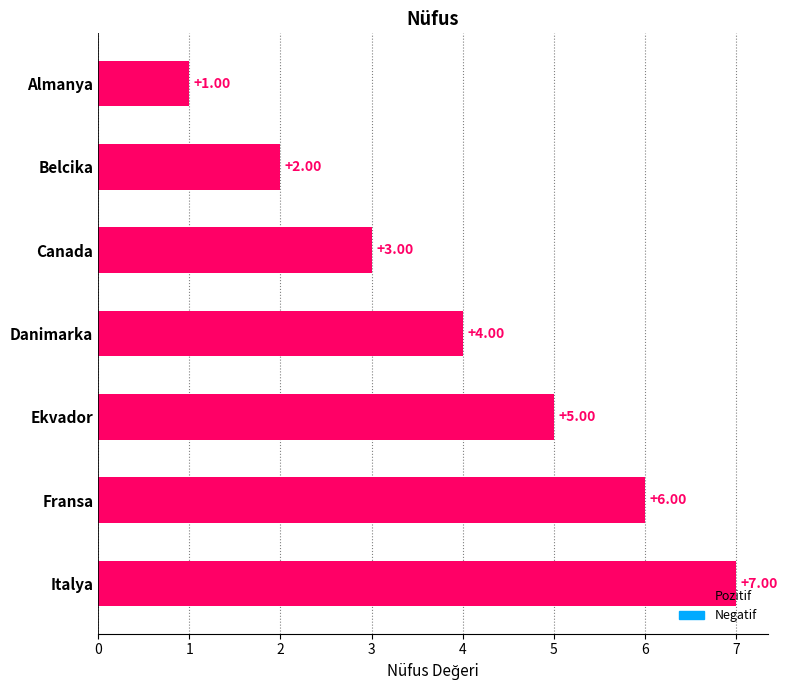

Which category has the lowest value across all series?

Almanya